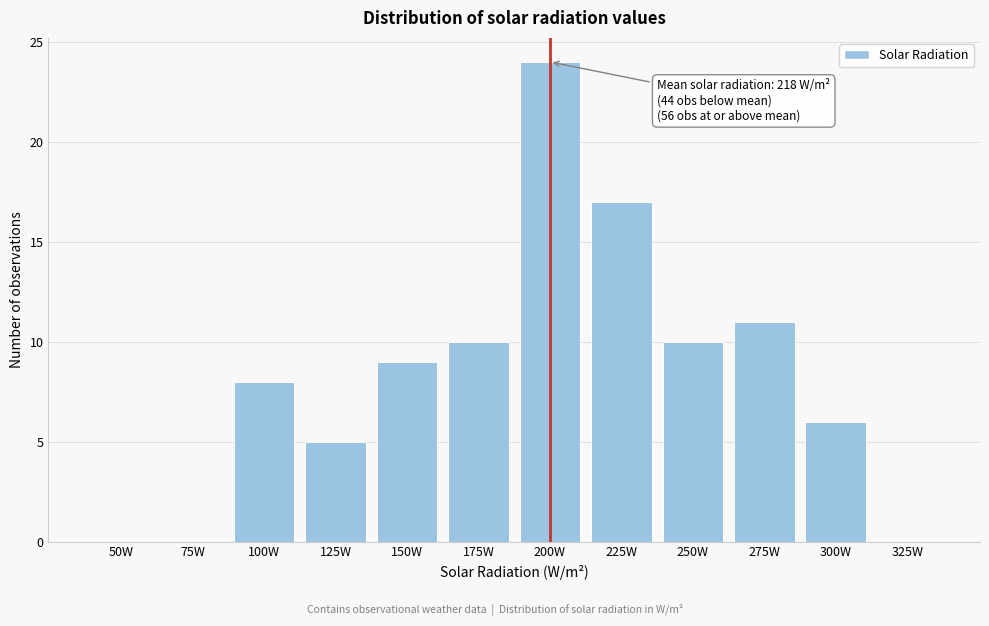

Reading left to right, transcribe all the data shown in this chart.

50W=0	75W=0	100W=8	125W=5	150W=9	175W=10	200W=24	225W=17	250W=10	275W=11	300W=6	325W=0